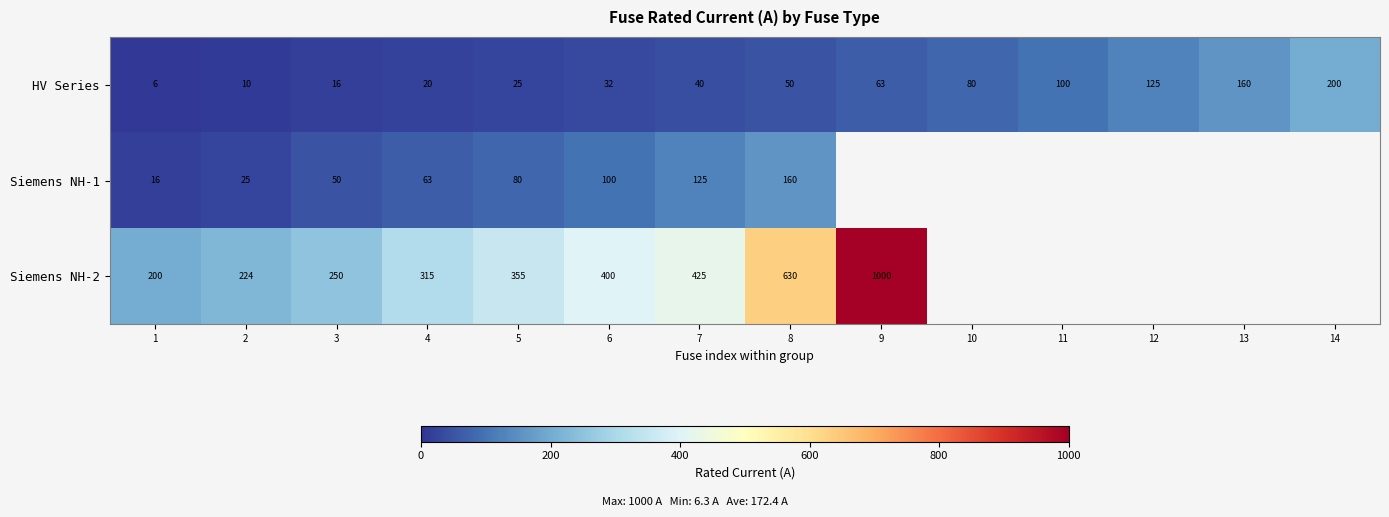

What is the difference between the HV Series values at 10 and 9?

17.0